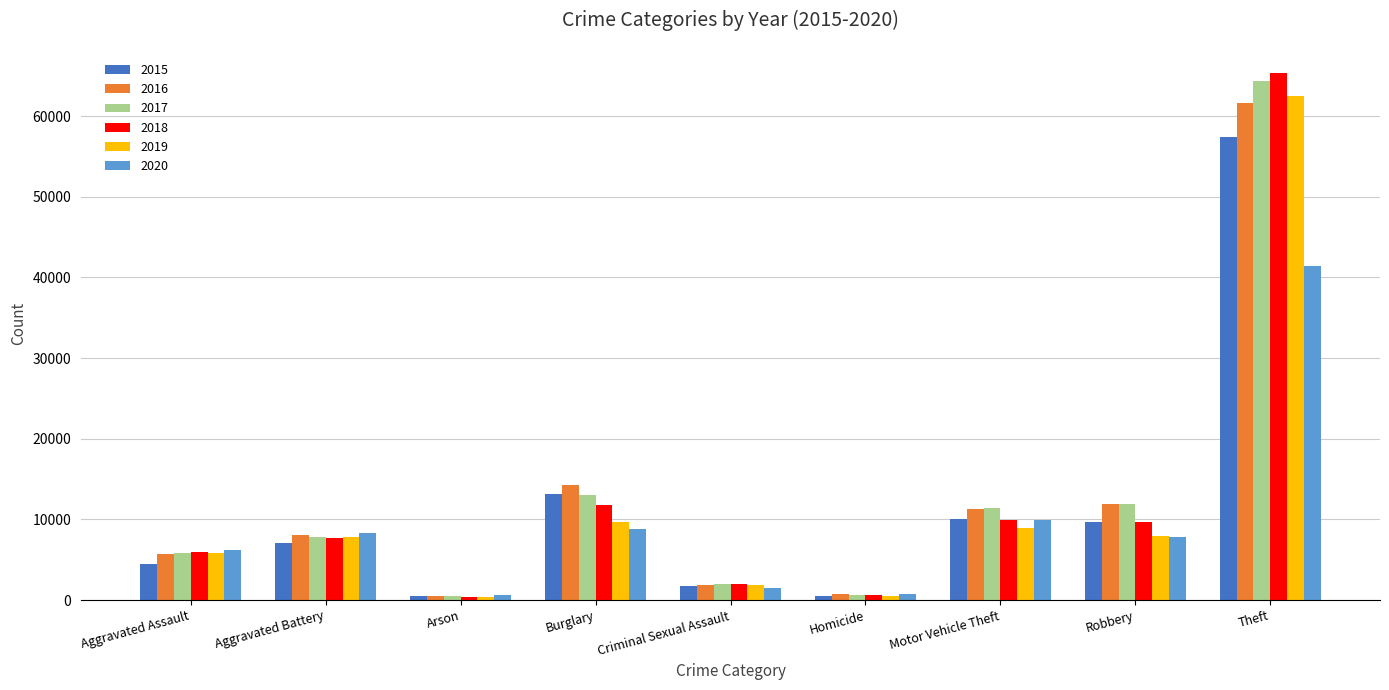

How many bars are there in total?

54